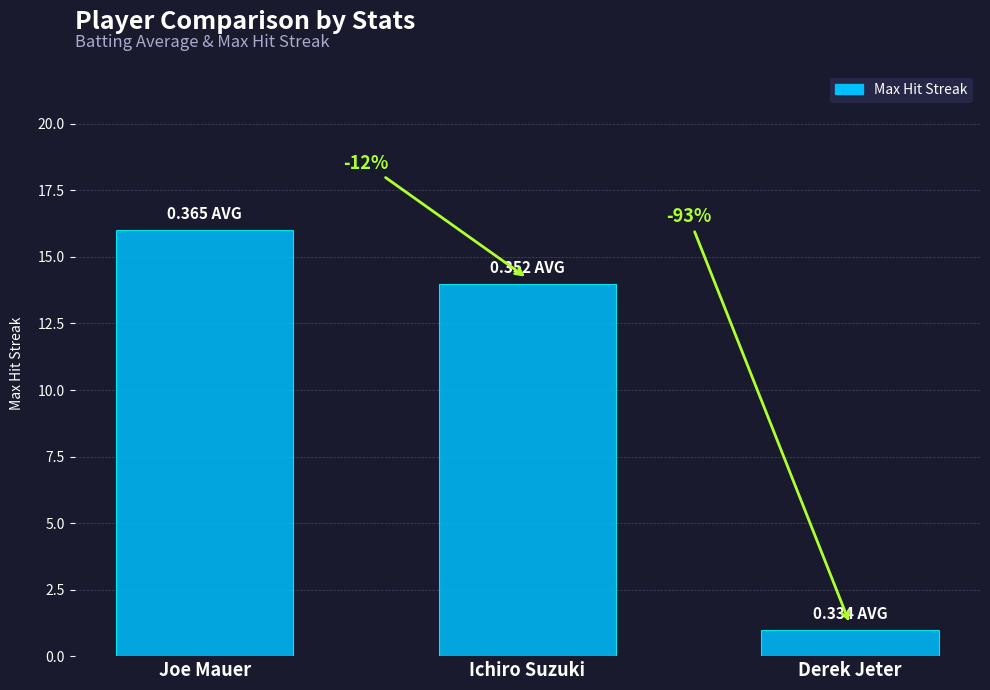

At which category does the chart reach its minimum across all series?

Derek Jeter